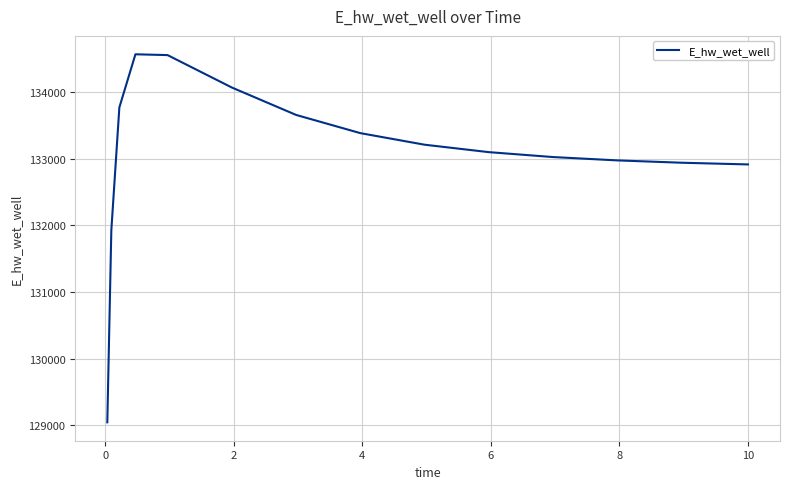

What is the minimum value shown in the chart?

129047.2